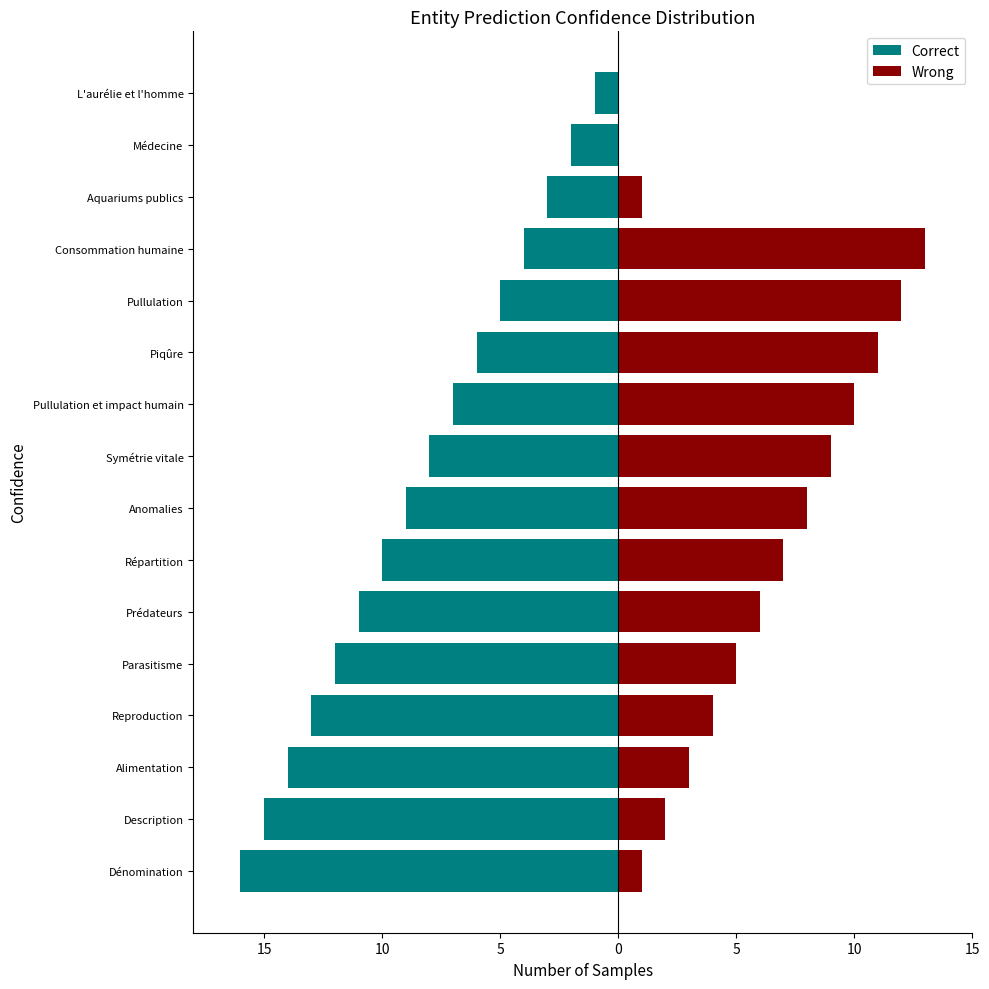

How many bars are there in each group?

2